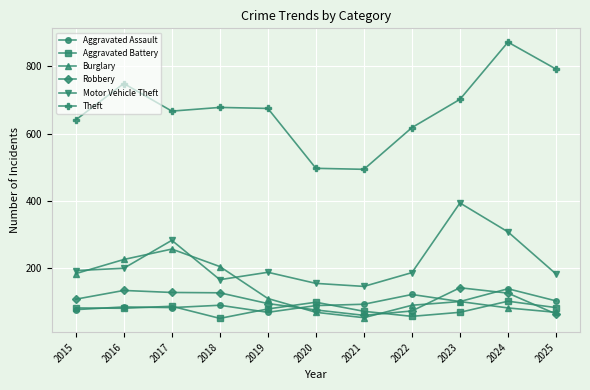

How many lines are shown in the chart?

6